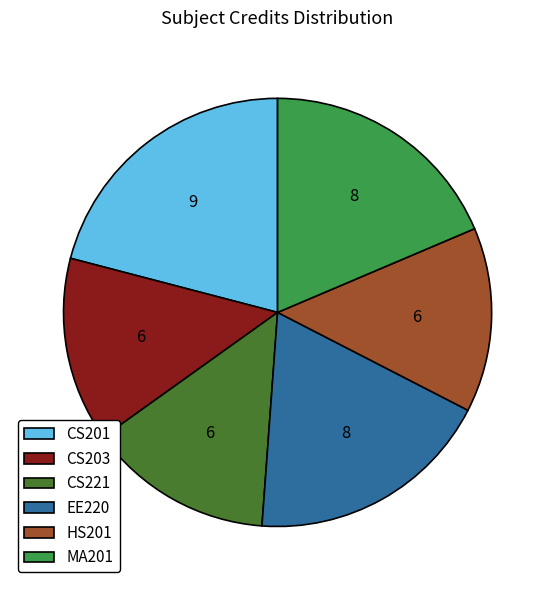

Between MA201 and CS203, which is larger?

MA201